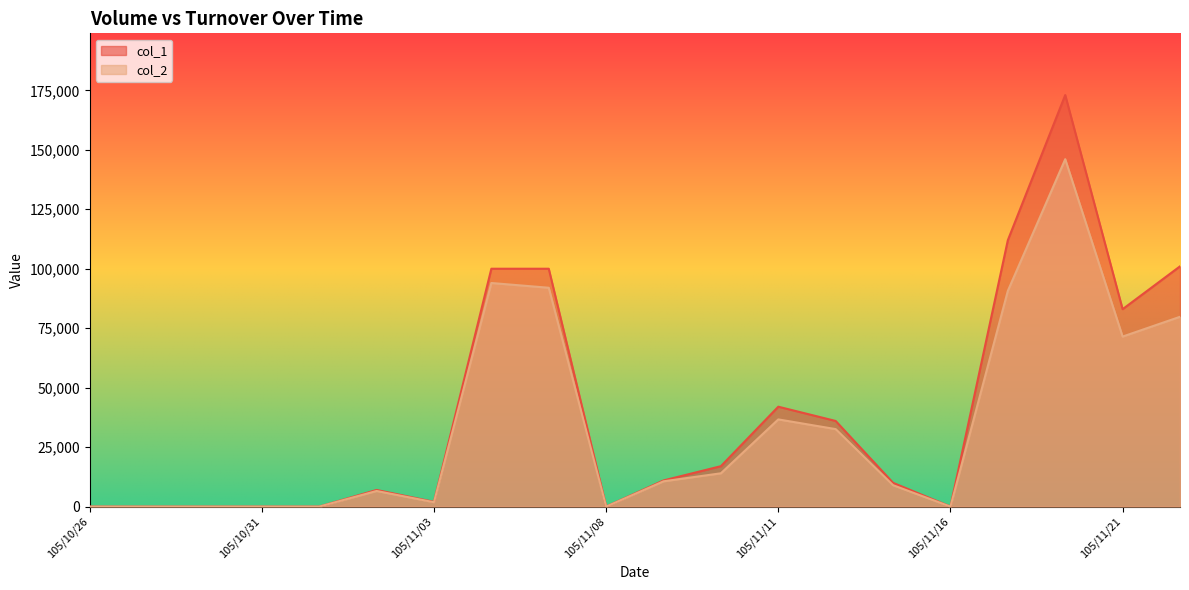

What is the difference between the maximum and second lowest values in the col_2 series?

146050